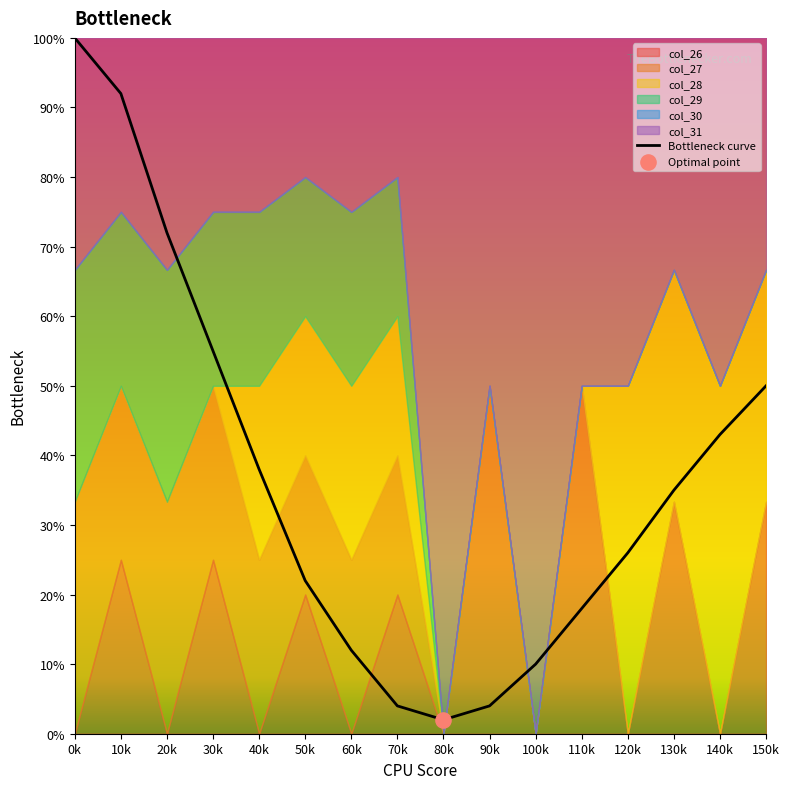

Between 140k and 20k, which is larger?

20k